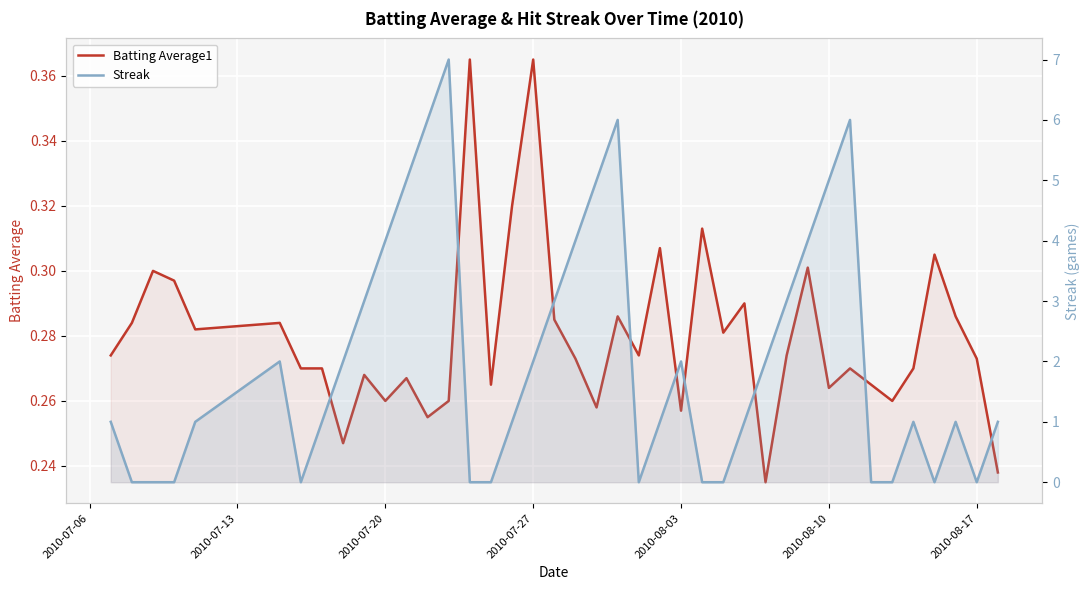

How many lines are shown in the chart?

2